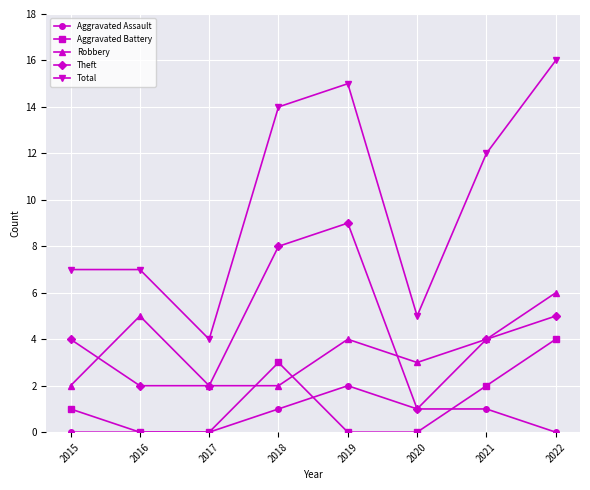

What is the difference between the Theft values at 2016 and 2015?

2